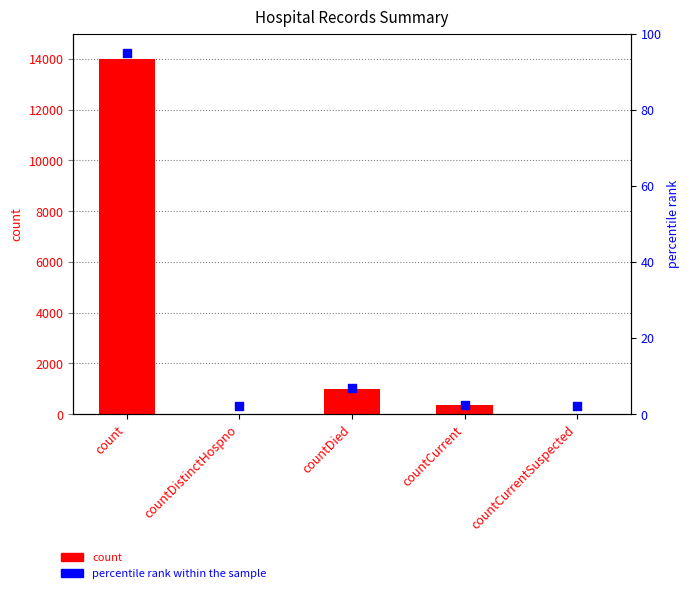

Which series has the widest spread of Y values?

values